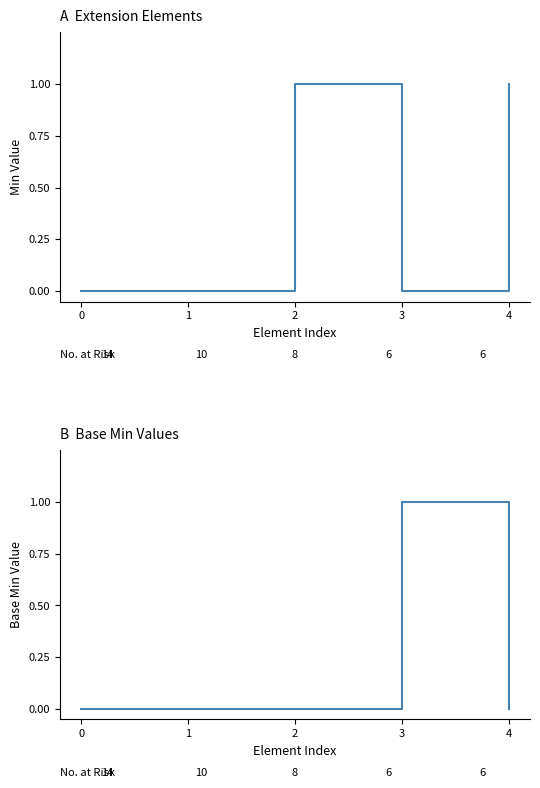

Is this an area chart (filled region under the line)?

No